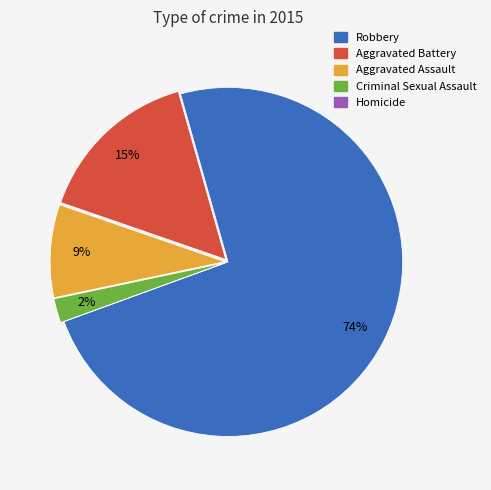

Which category accounts for the majority?

Robbery